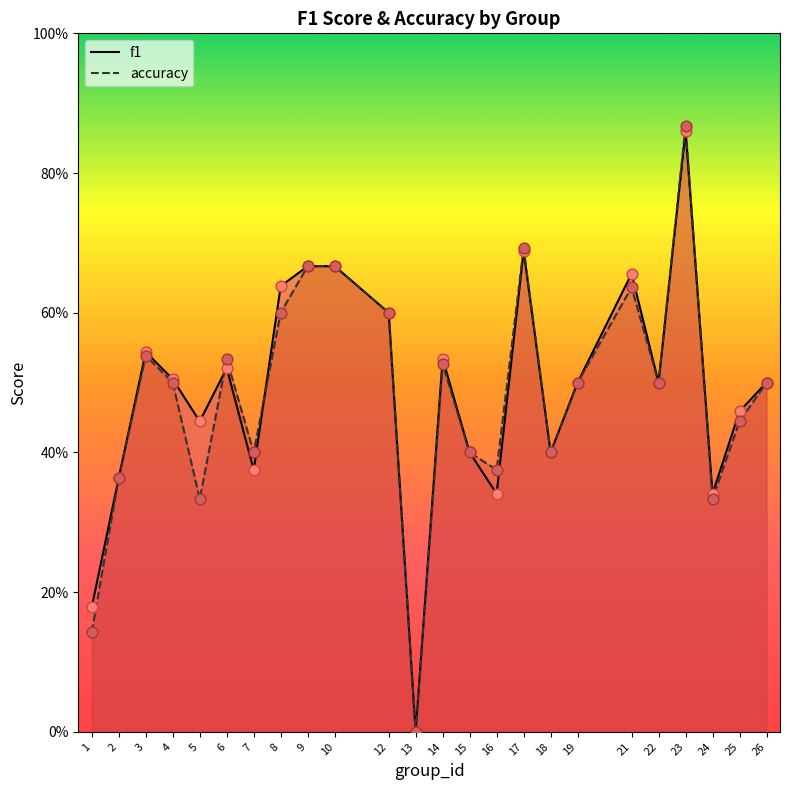

What is the total value across all series at 23?

1.7